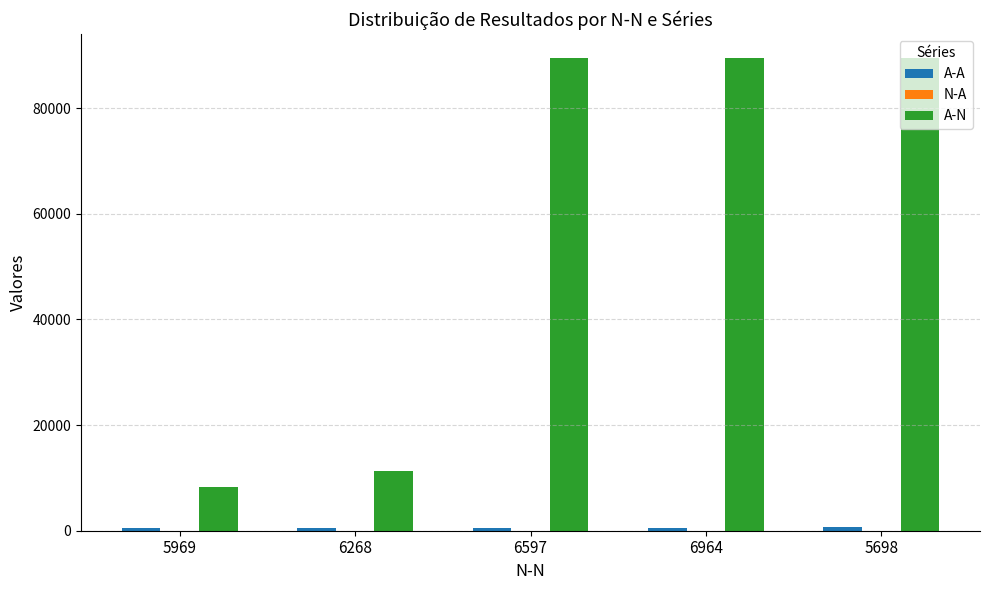

What is the greatest value displayed?

89535.0